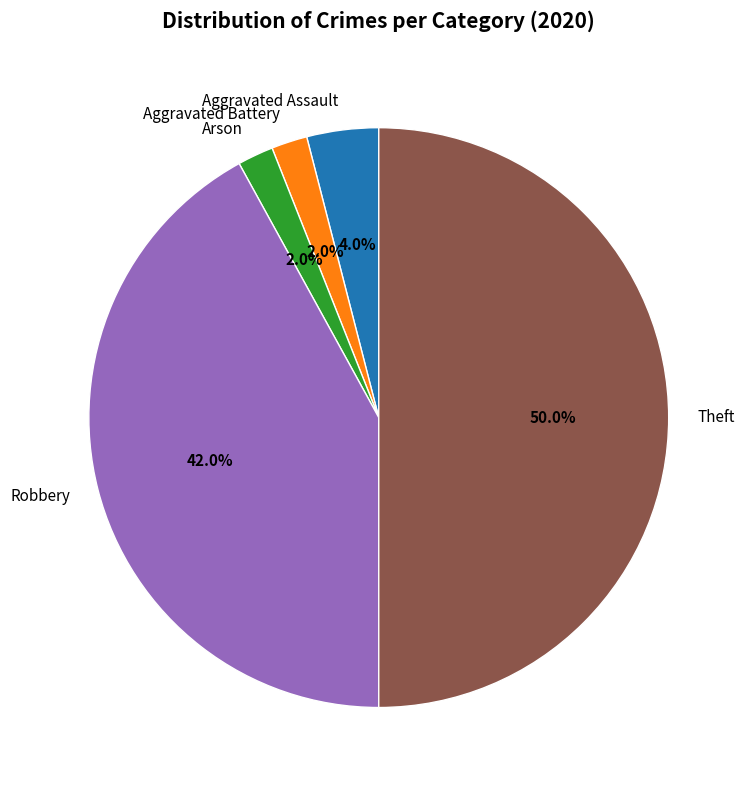

To the nearest percent, what is the difference between the largest and smallest slice percentages?

48%